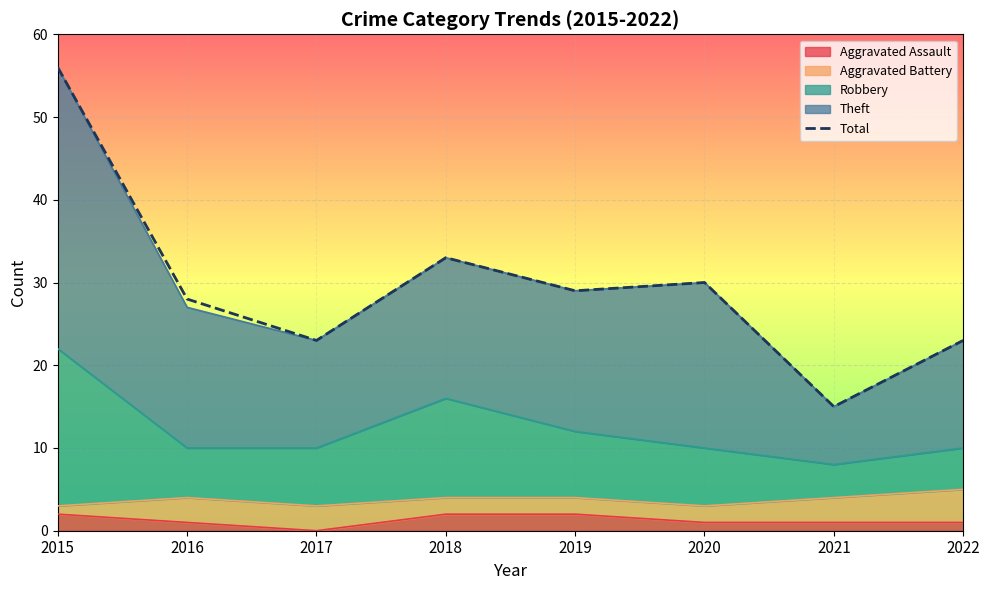

What is the difference between the maximum and minimum values?

41